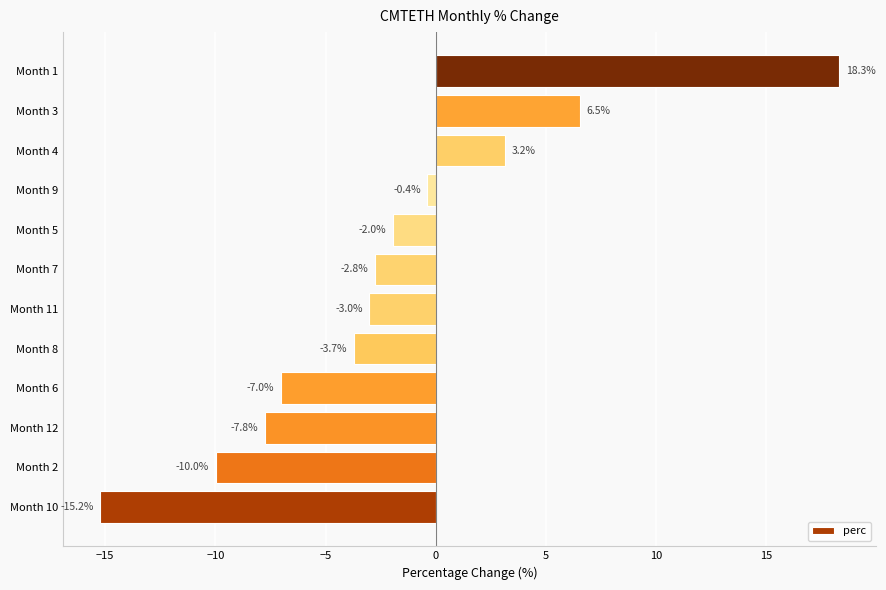

At which label is the value closest to 1?

Month 9